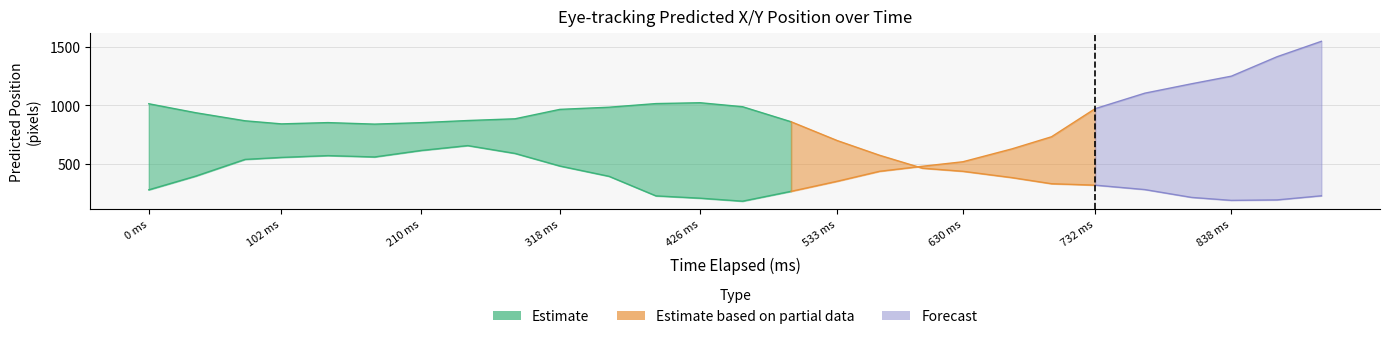

True or false: y_pred has a value of 216.7 at 6.

False